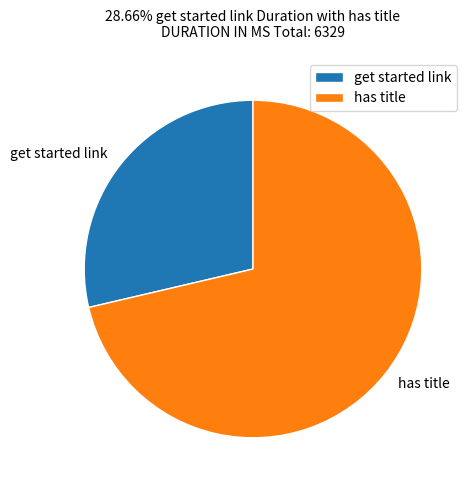

How many segments does this pie chart have?

2